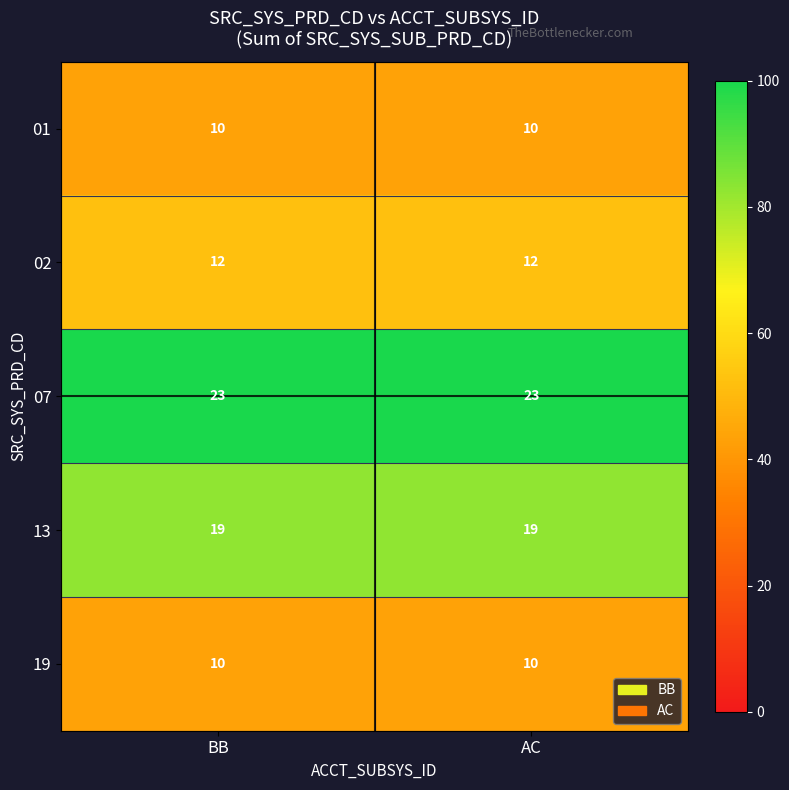

Reading left to right, extract all data points from this chart.

01: BB=10	AC=10
02: BB=12	AC=12
07: BB=23	AC=23
13: BB=19	AC=19
19: BB=10	AC=10